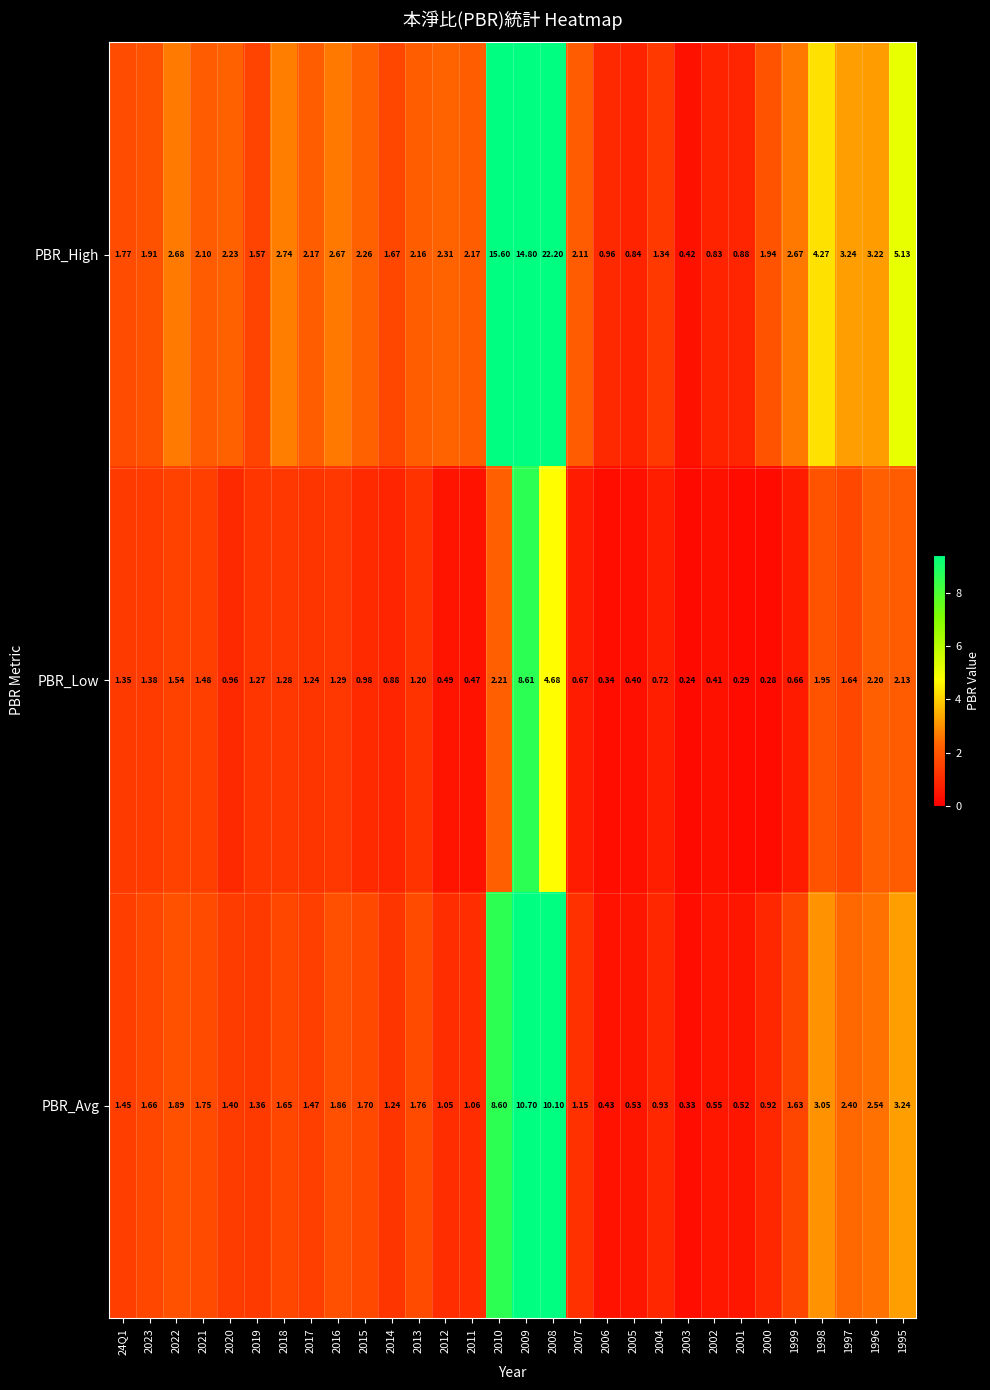

Which series has the largest range (max minus min)?

PBR_High